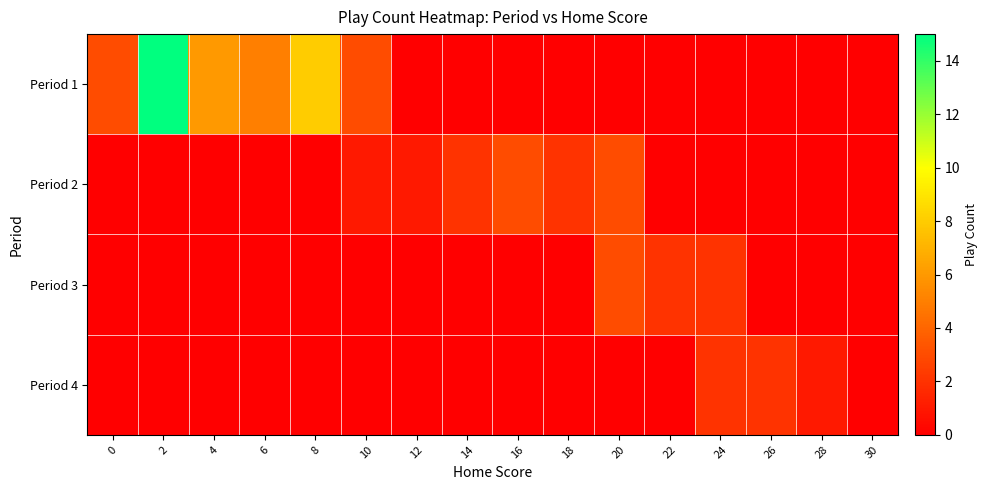

Reading left to right, list all the values displayed in this chart.

Period 1: 0=3	2=15	4=6	6=5	8=8	10=3	12=0	14=0	16=0	18=0	20=0	22=0	24=0	26=0	28=0	30=0
Period 2: 0=0	2=0	4=0	6=0	8=0	10=1	12=1	14=2	16=3	18=2	20=3	22=0	24=0	26=0	28=0	30=0
Period 3: 0=0	2=0	4=0	6=0	8=0	10=0	12=0	14=0	16=0	18=0	20=3	22=2	24=2	26=0	28=0	30=0
Period 4: 0=0	2=0	4=0	6=0	8=0	10=0	12=0	14=0	16=0	18=0	20=0	22=0	24=2	26=2	28=1	30=0